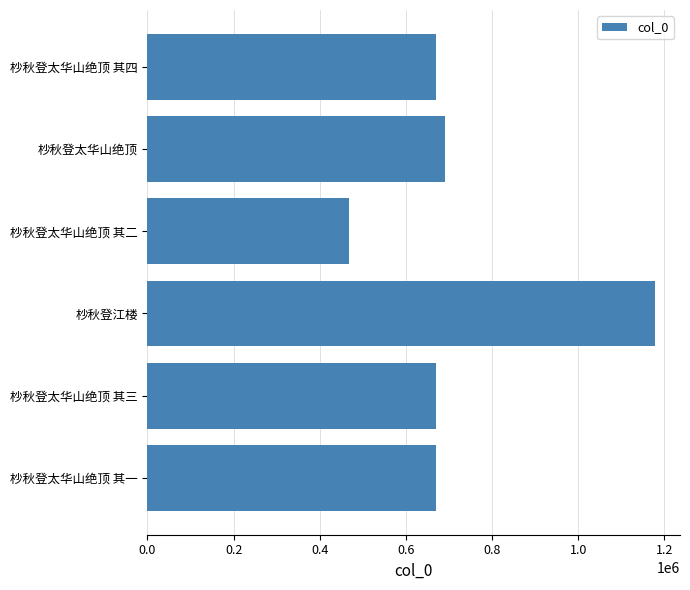

How many values exceed 670460?

3